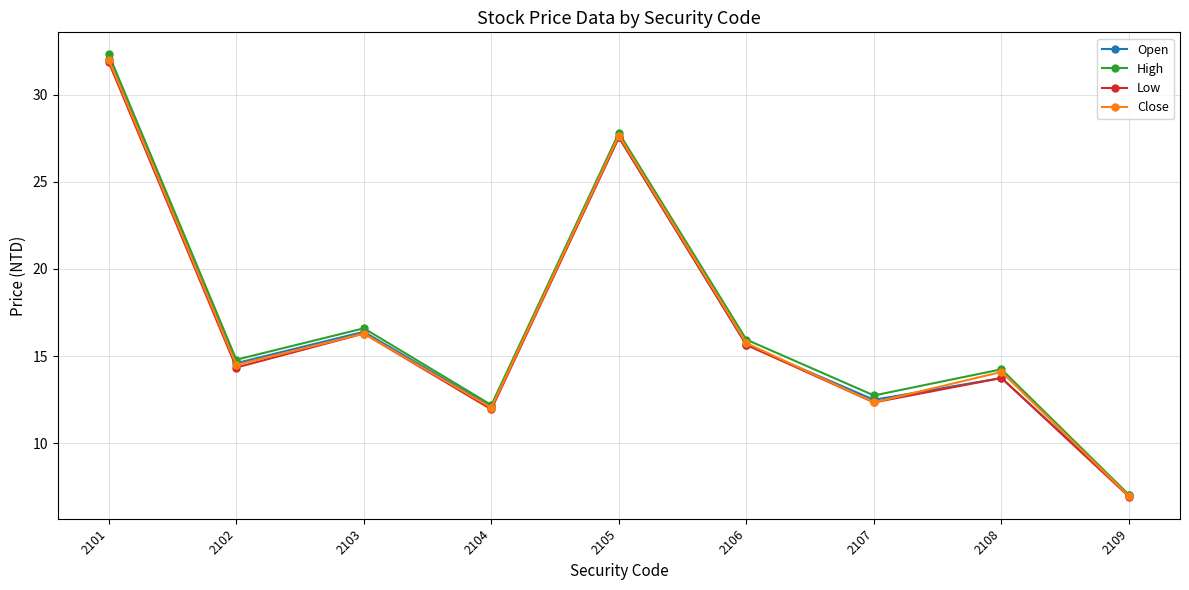

At which label is Low closest to 19?

2103